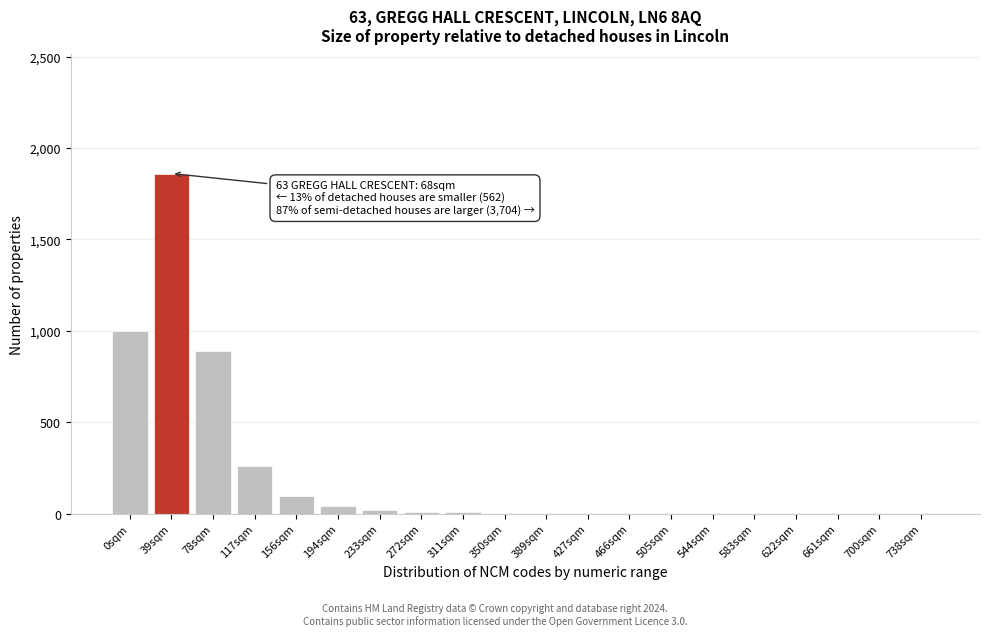

The chart shows a value of 1 at 622sqm. True or false?

True